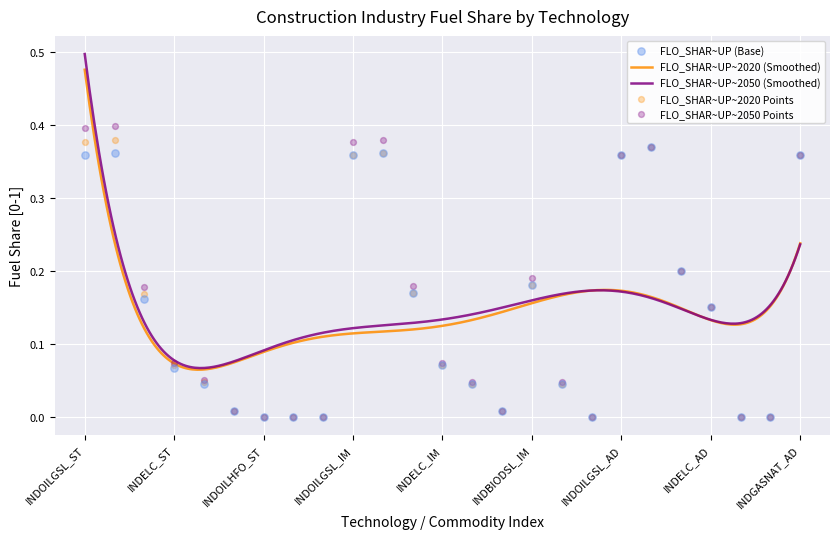

Which series reaches the maximum Y coordinate?

FLO_SHAR~UP~2050